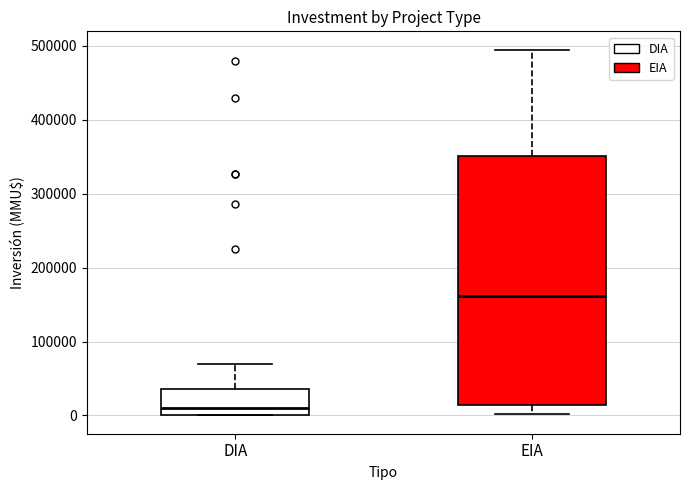

Which box is the tallest, from its lower edge to its upper edge?

EIA